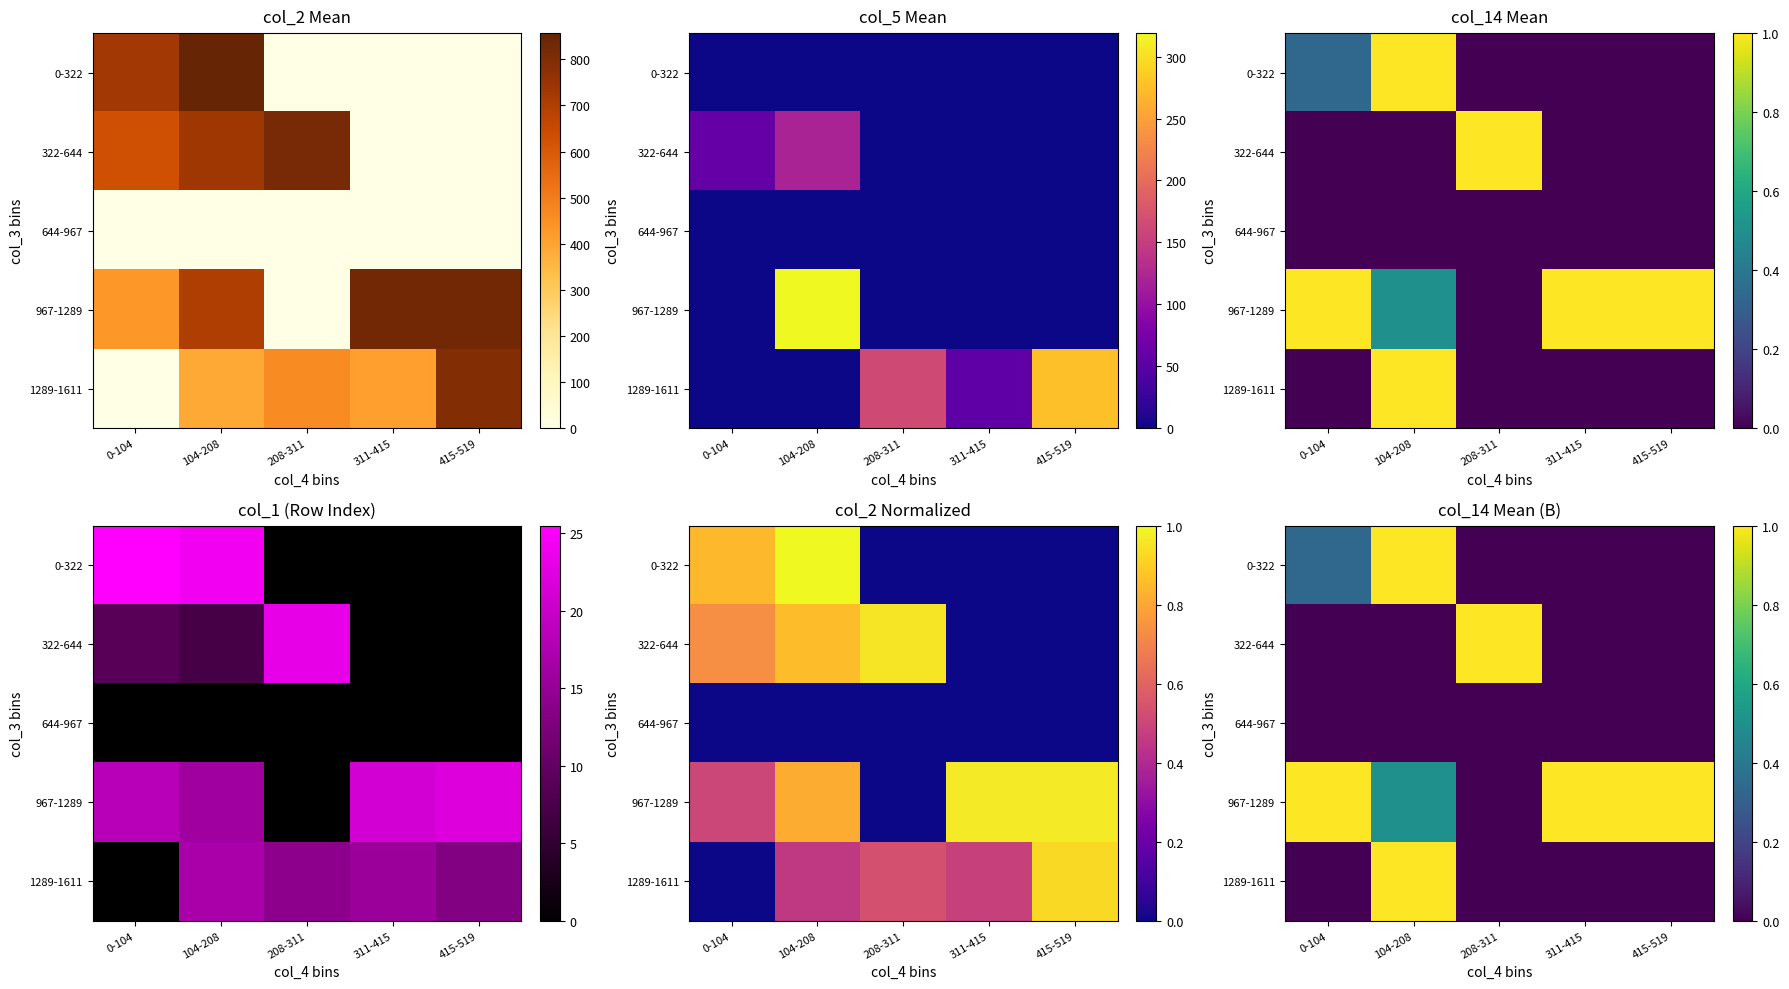

How many categories are shown in the chart?

5